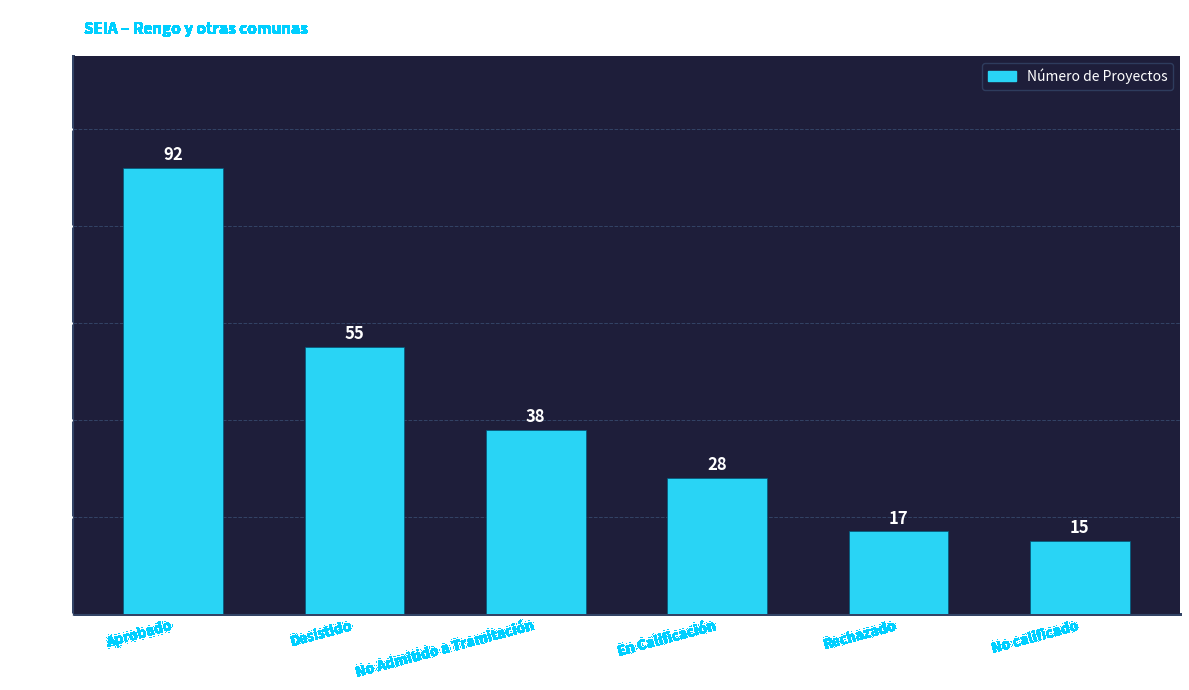

Reading left to right, what are all the values shown in this chart?

92	55	38	28	17	15